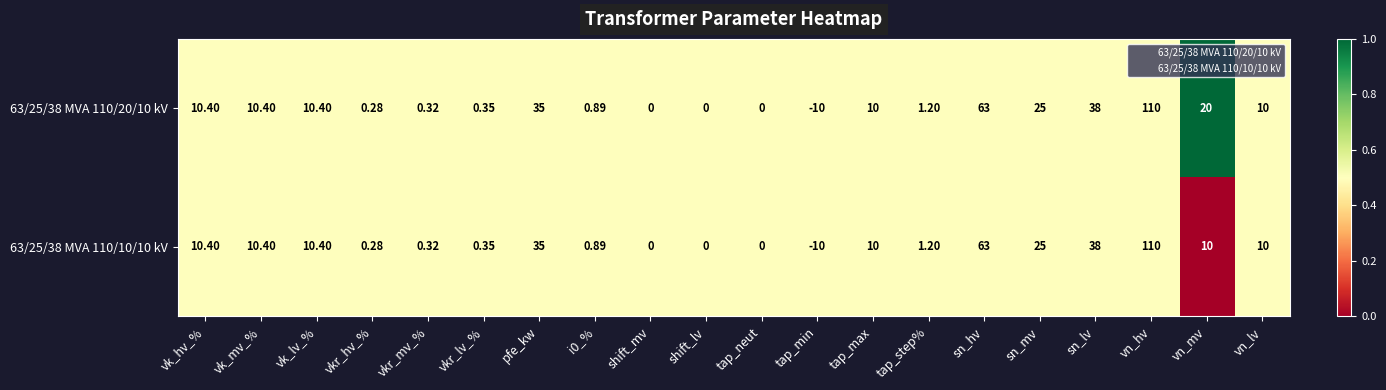

Where is 63/25/38 MVA 110/20/10 kV nearest to the value 50?

sn_lv